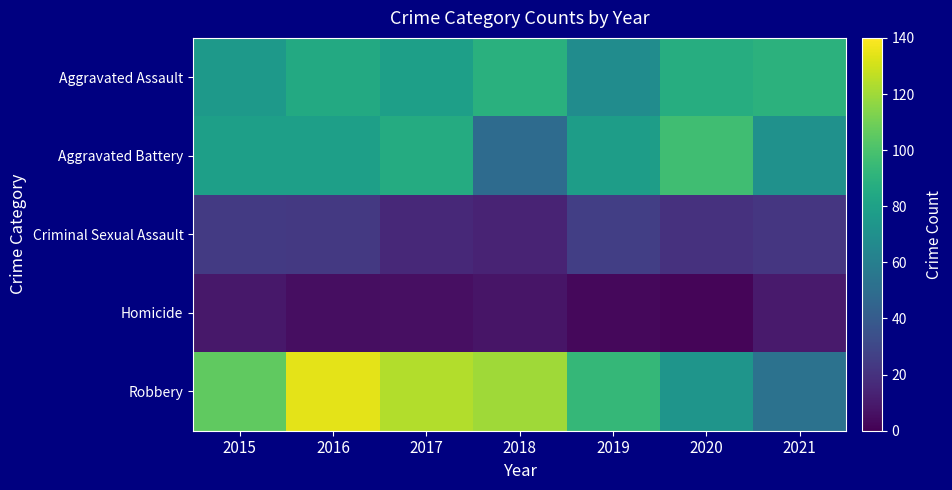

What is the difference between the highest and lowest values at 2016?

129